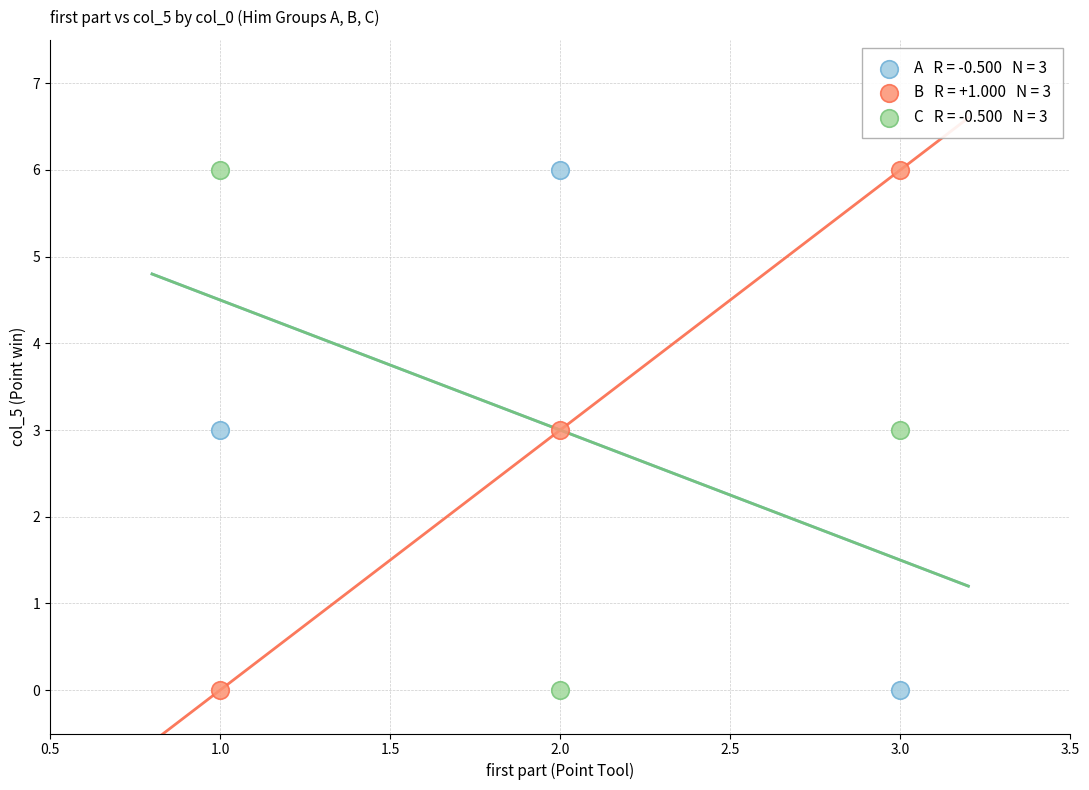

Across all data points, what is the average Y value?

3